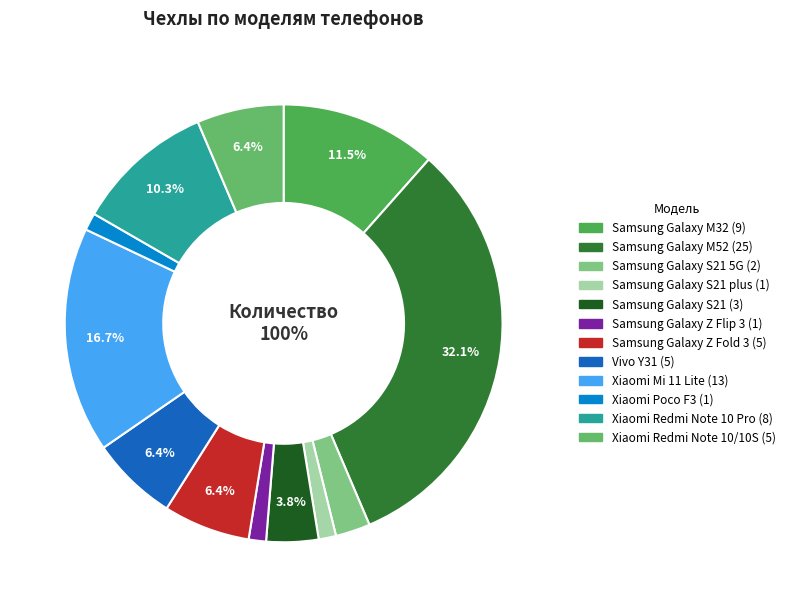

Does any single category account for the majority?

No